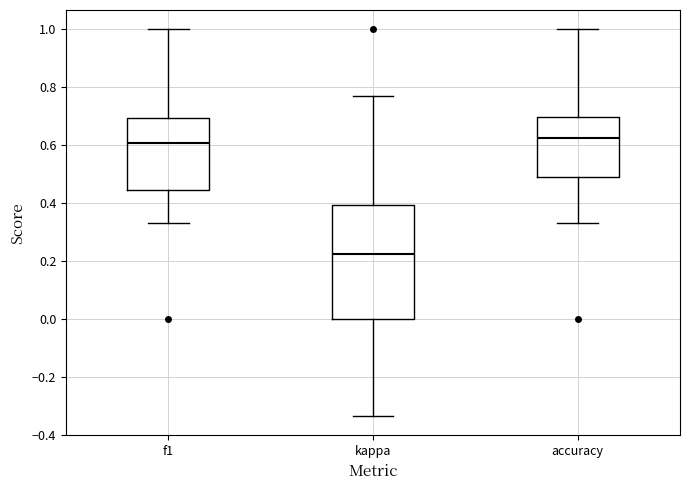

Which box is the tallest, from its lower edge to its upper edge?

kappa